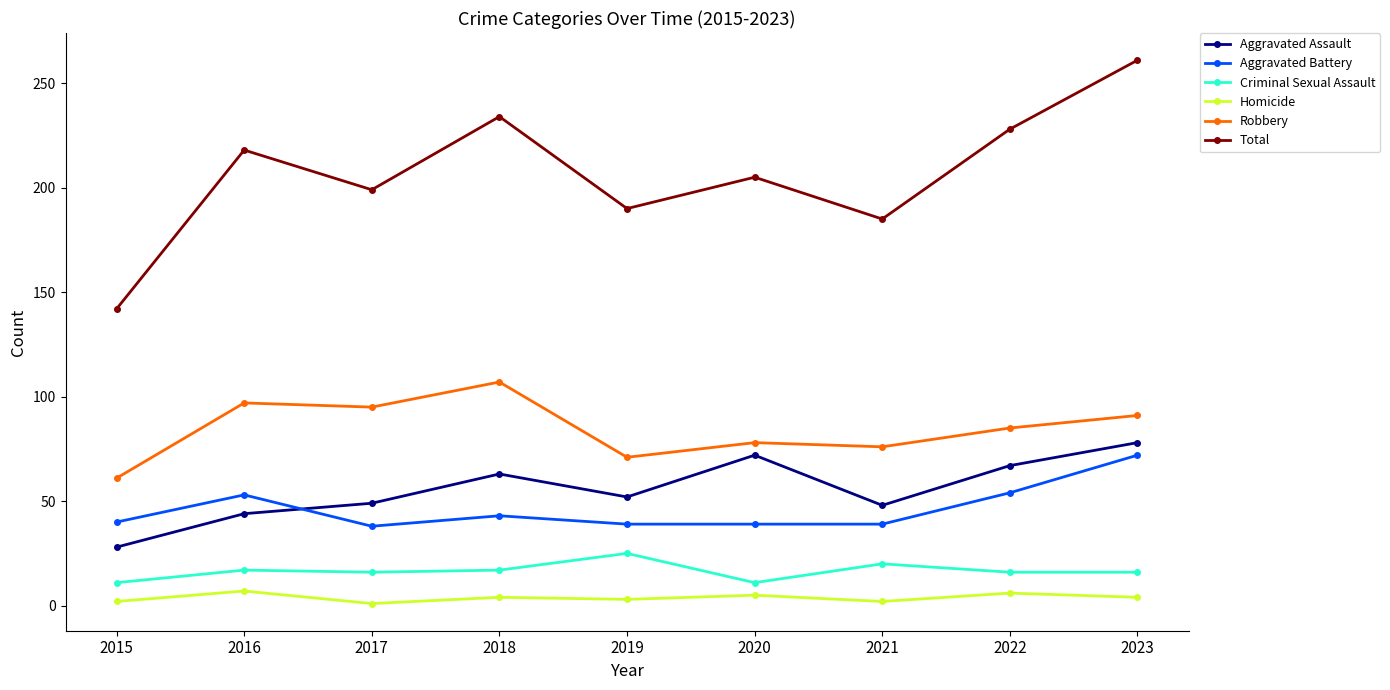

Is the value of Total at 2016 greater than the value of Criminal Sexual Assault at 2019?

Yes